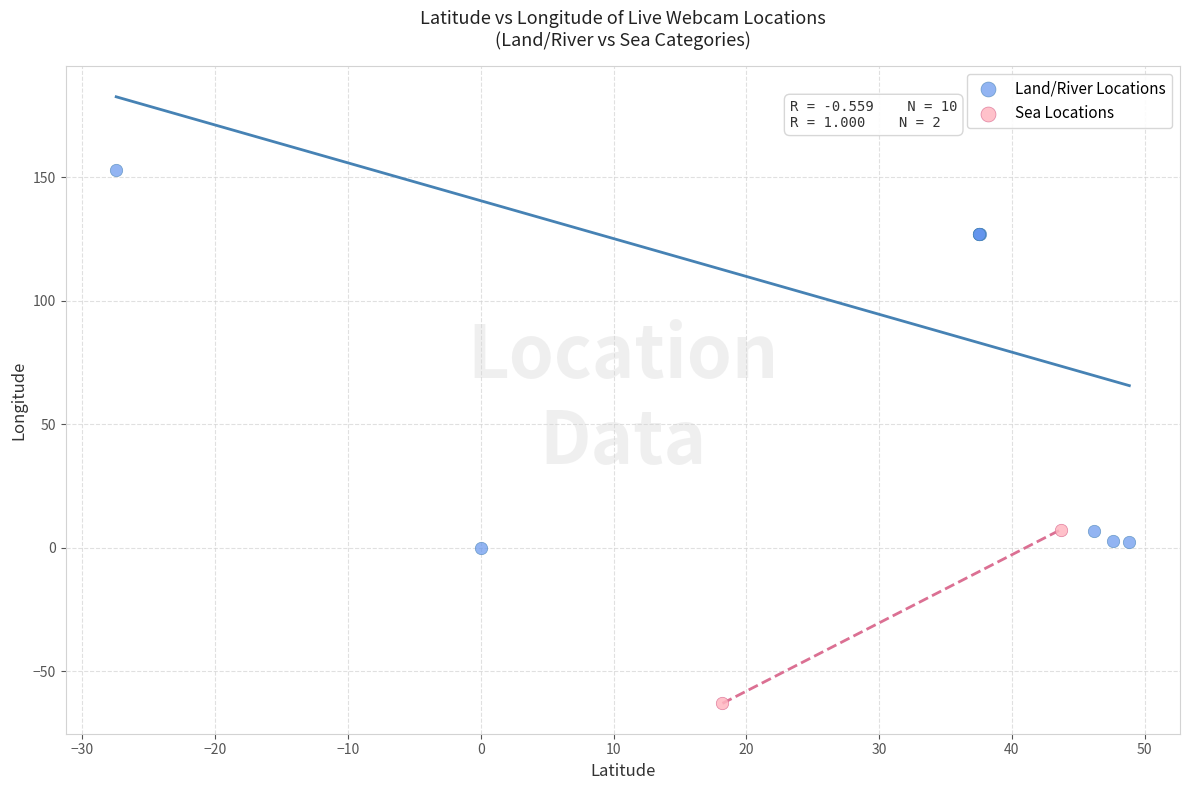

What are all the series names shown in the legend?

Land/River Locations, Sea Locations